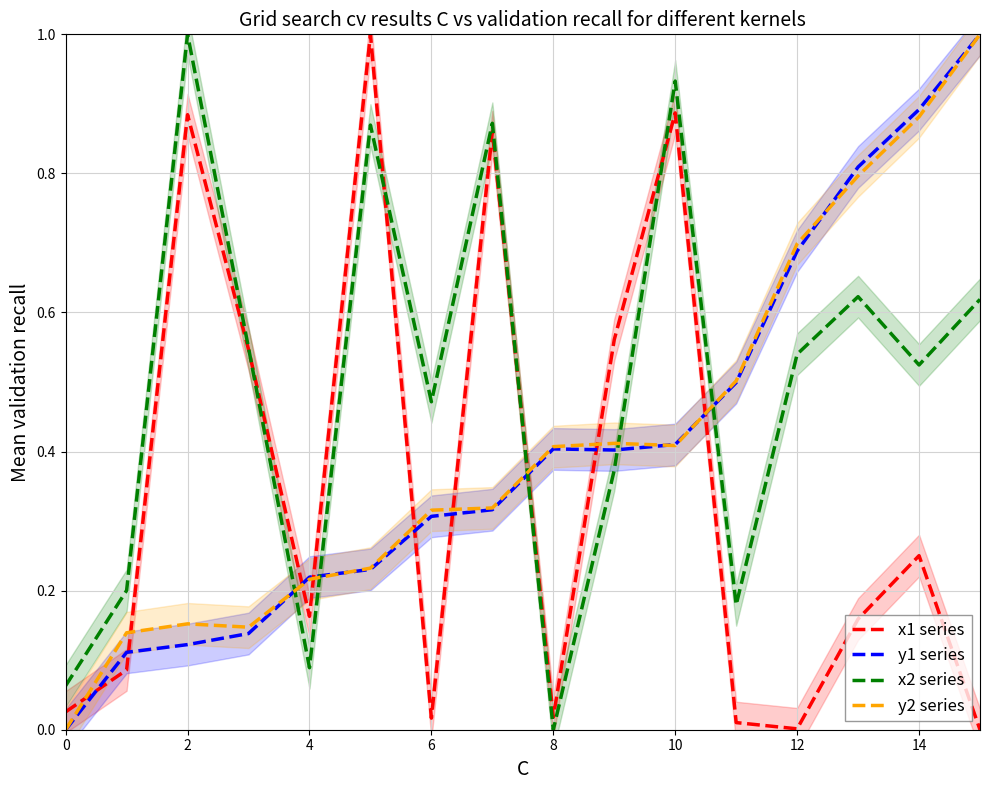

Does the chart have visible grid lines?

Yes